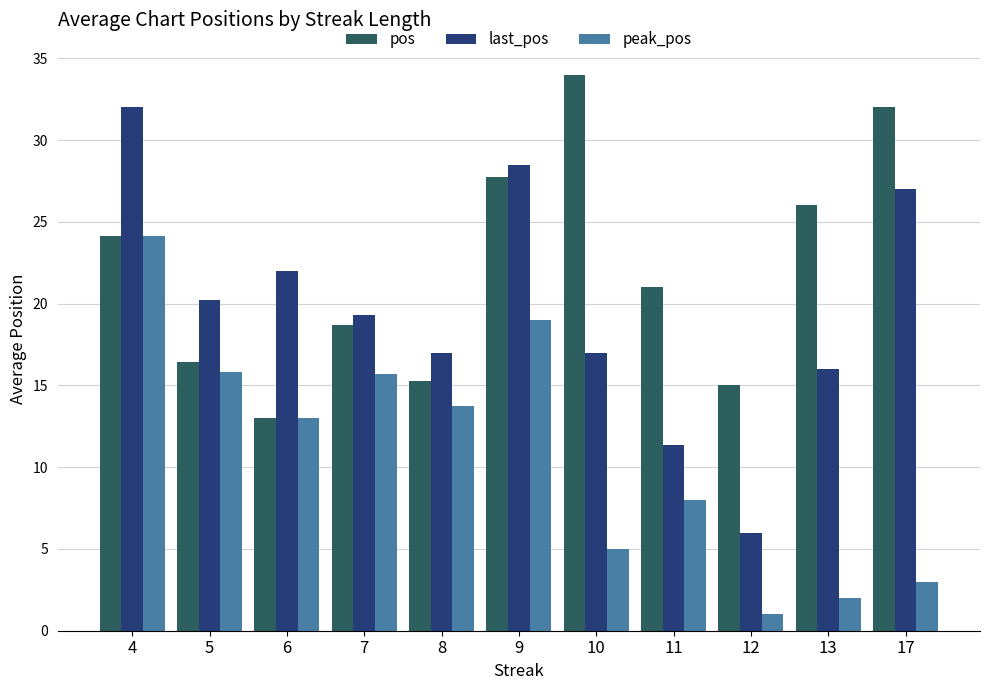

What is the sum of all pos values?

243.3